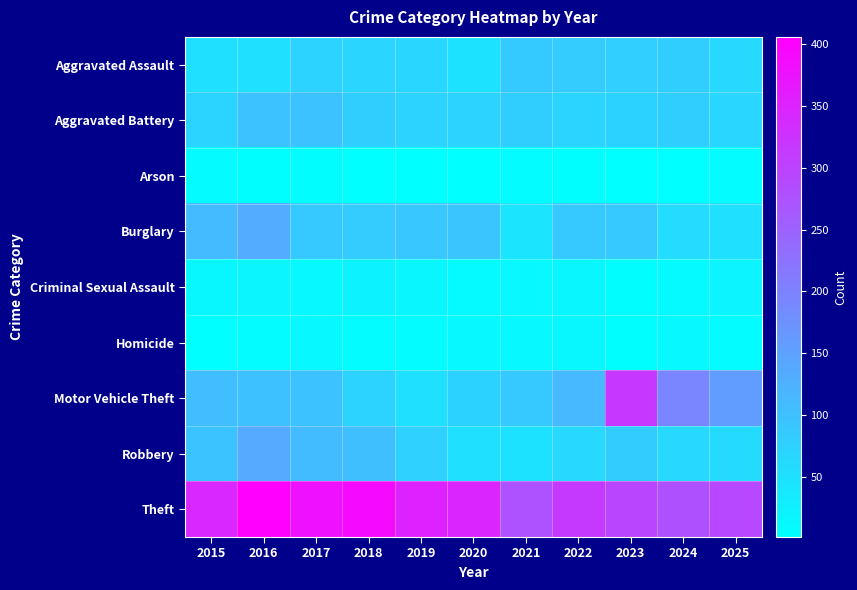

Reading right to left, list all the values displayed in this chart.

Aggravated Assault: 2025=63	2024=80	2023=78	2022=84	2021=86	2020=47	2019=67	2018=68	2017=72	2016=51	2015=51
Aggravated Battery: 2025=67	2024=80	2023=73	2022=70	2021=80	2020=71	2019=71	2018=79	2017=98	2016=97	2015=70
Arson: 2025=7	2024=1	2023=2	2022=3	2021=6	2020=1	2019=1	2018=2	2017=5	2016=4	2015=8
Burglary: 2025=51	2024=57	2023=87	2022=87	2021=44	2020=93	2019=90	2018=84	2017=87	2016=133	2015=109
Criminal Sexual Assault: 2025=19	2024=9	2023=5	2022=16	2021=13	2020=10	2019=16	2018=20	2017=12	2016=17	2015=14
Homicide: 2025=7	2024=12	2023=3	2022=14	2021=11	2020=11	2019=7	2018=6	2017=13	2016=7	2015=2
Motor Vehicle Theft: 2025=157	2024=194	2023=315	2022=113	2021=87	2020=73	2019=51	2018=72	2017=96	2016=100	2015=104
Robbery: 2025=59	2024=63	2023=82	2022=64	2021=47	2020=51	2019=74	2018=103	2017=108	2016=134	2015=95
Theft: 2025=292	2024=278	2023=296	2022=313	2021=277	2020=346	2019=352	2018=389	2017=380	2016=406	2015=344